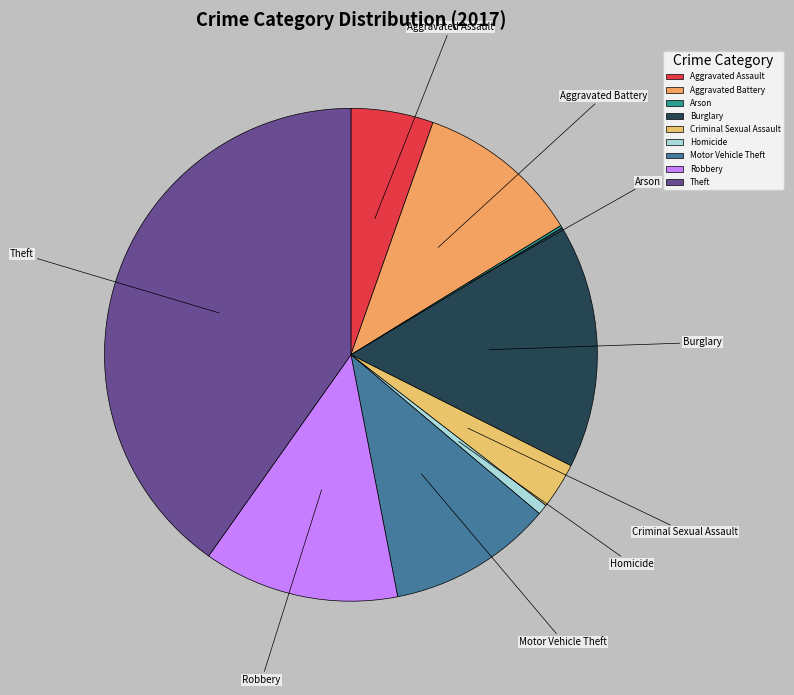

Does any single category account for the majority?

No